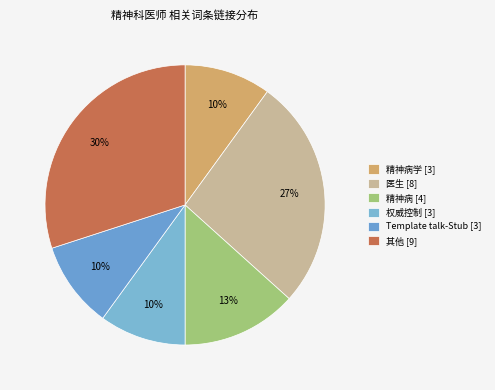

How many segments does this pie chart have?

6